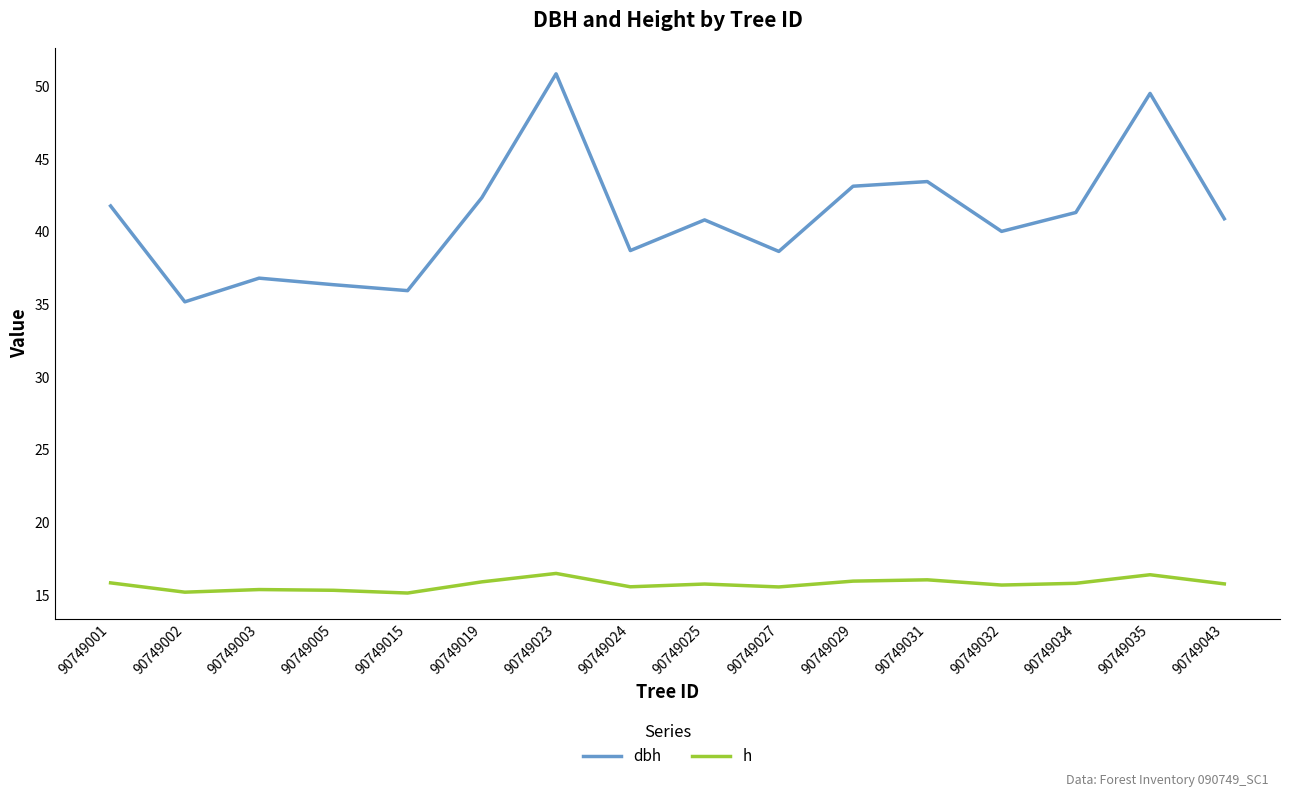

Which series has the widest spread of values?

dbh